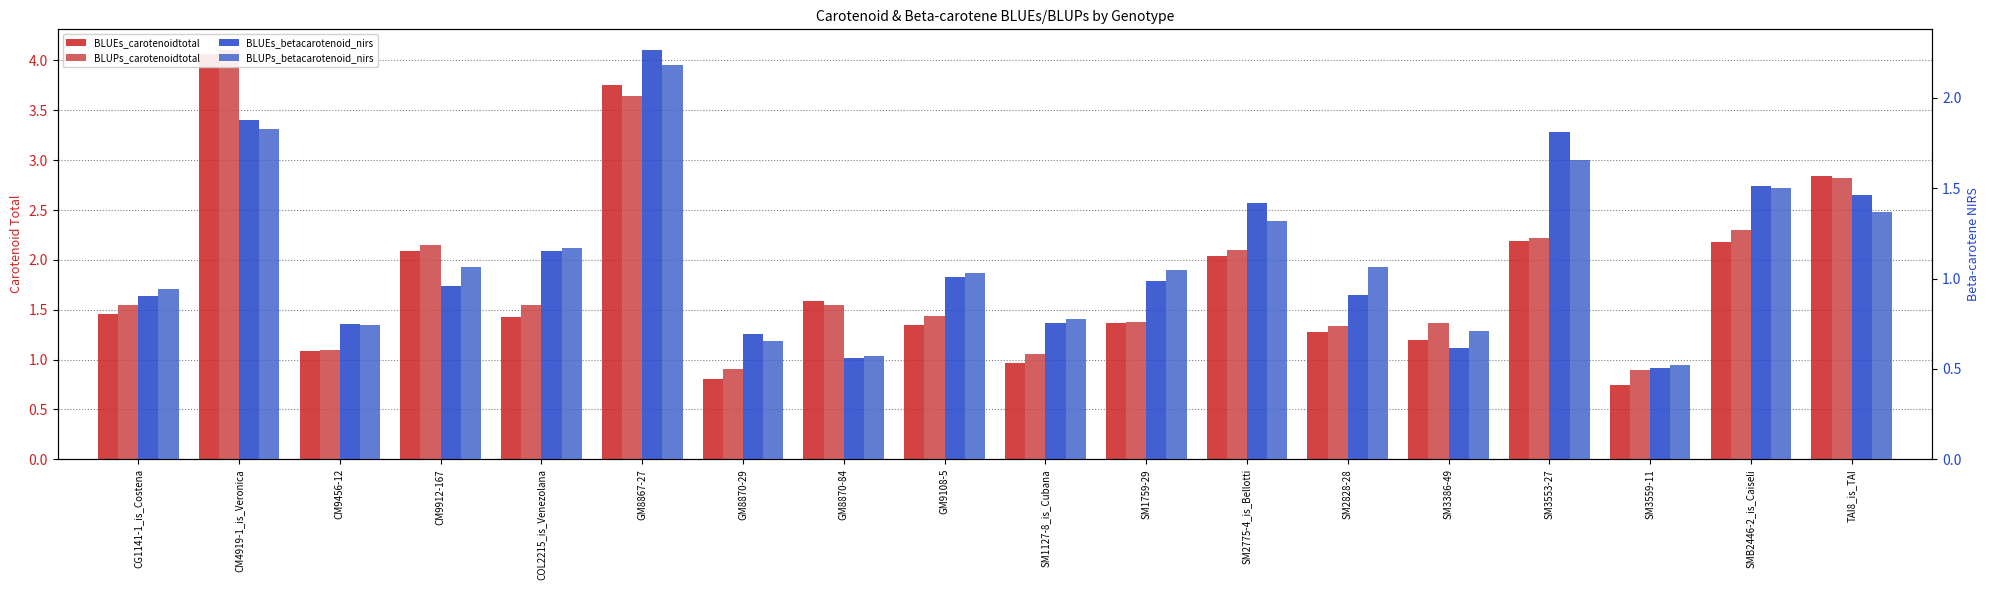

The BLUEs_carotenoidtotal series shows 0.9 at CG1141-1_is_Costena. True or false?

False